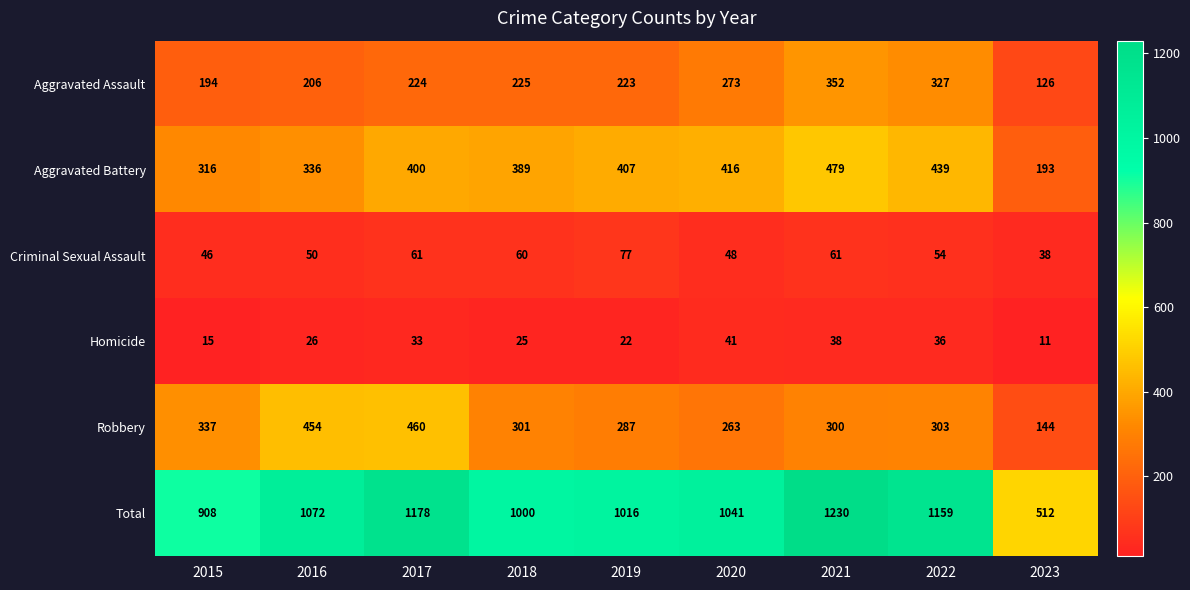

What is the average value of the Aggravated Battery series?

375